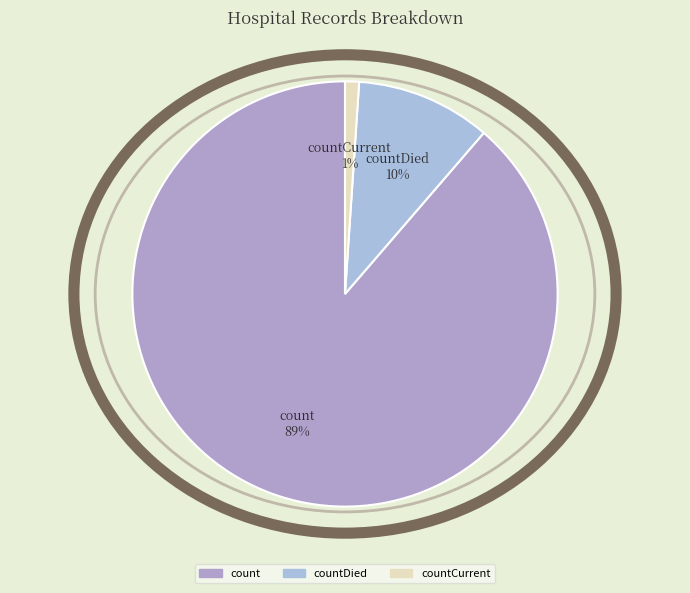

Is countDied the majority of the pie?

No